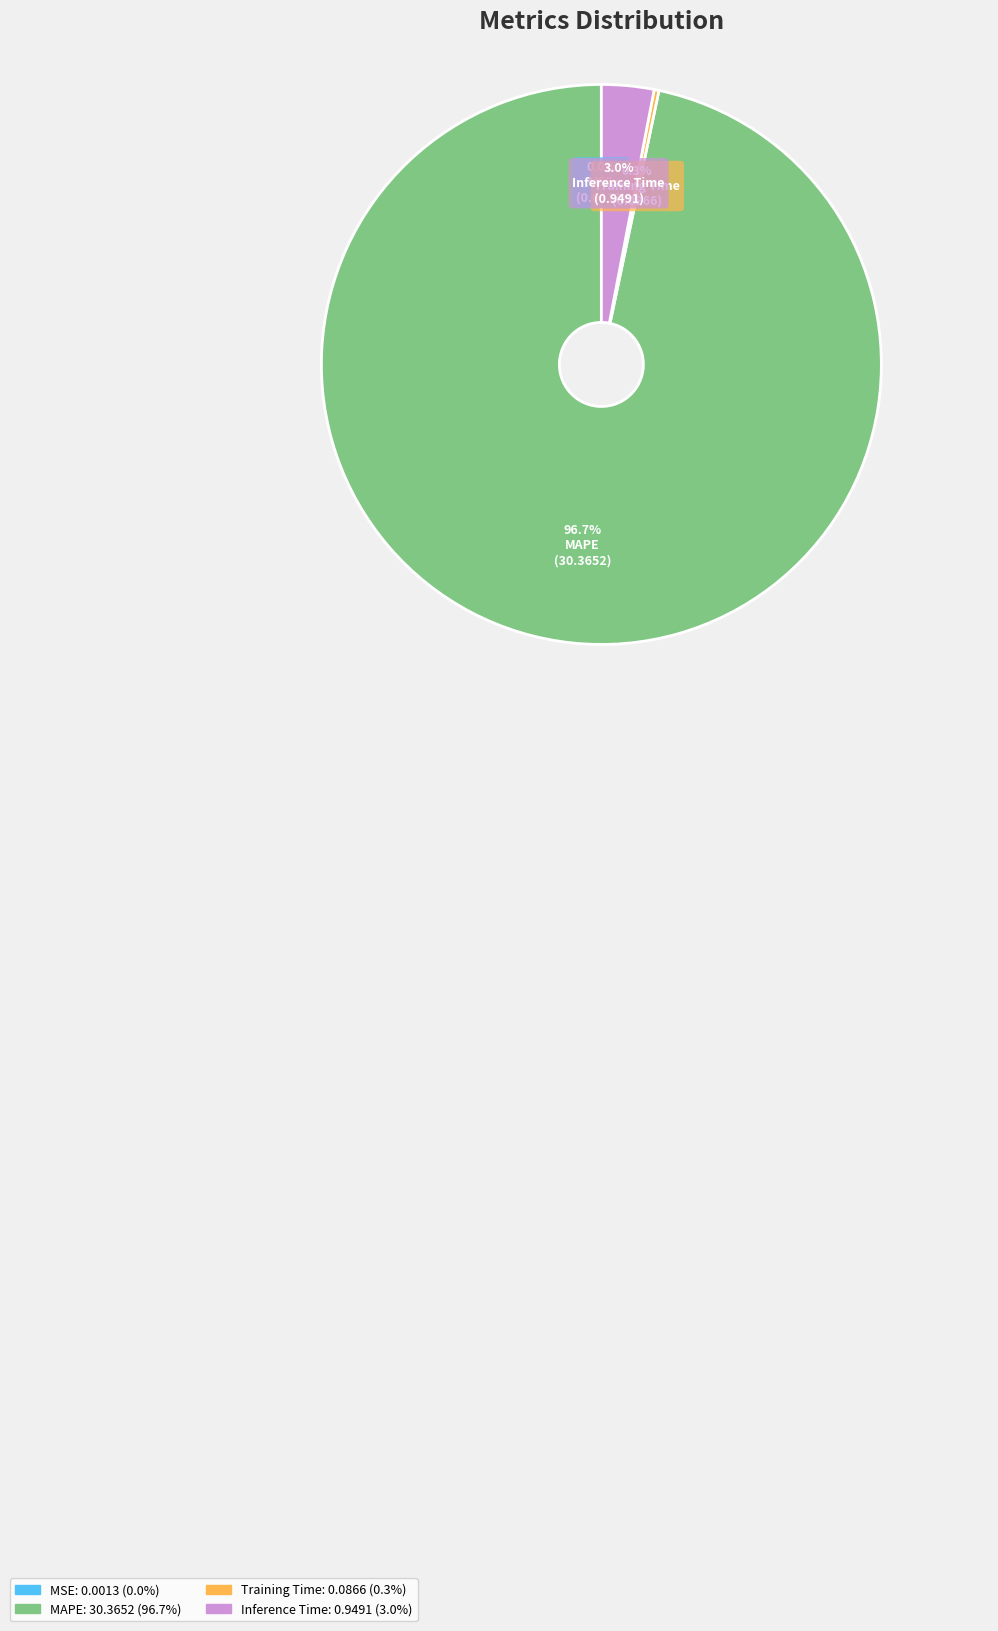

What percentage is NOT represented by Inference Time?

97.0%